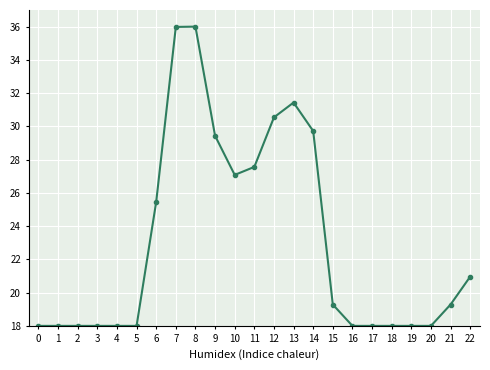

True or false: there are more than 1 points higher than both neighbors.

True